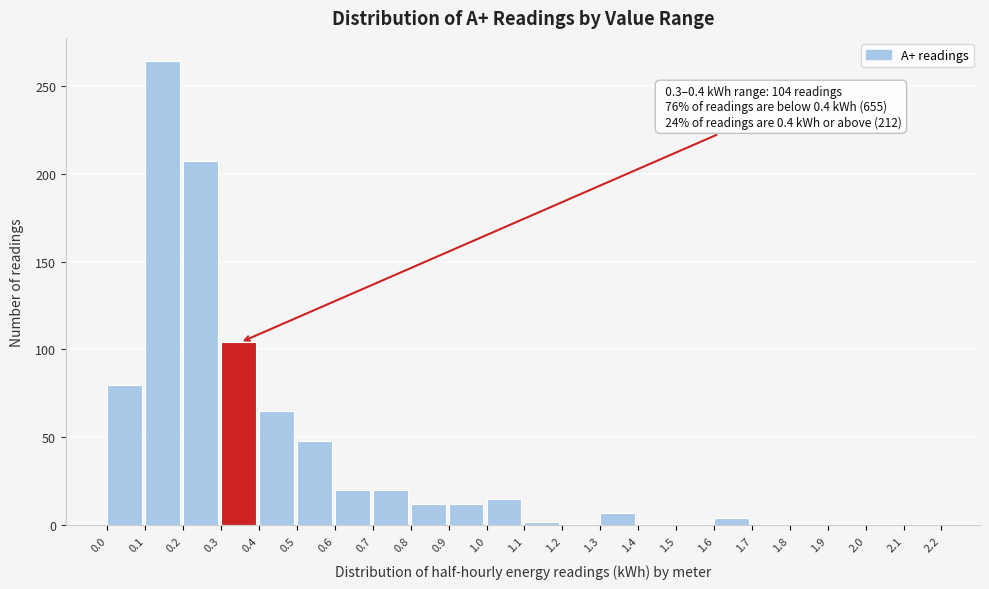

Over which range of the x-axis is the bar tallest?

0.1 to 0.2